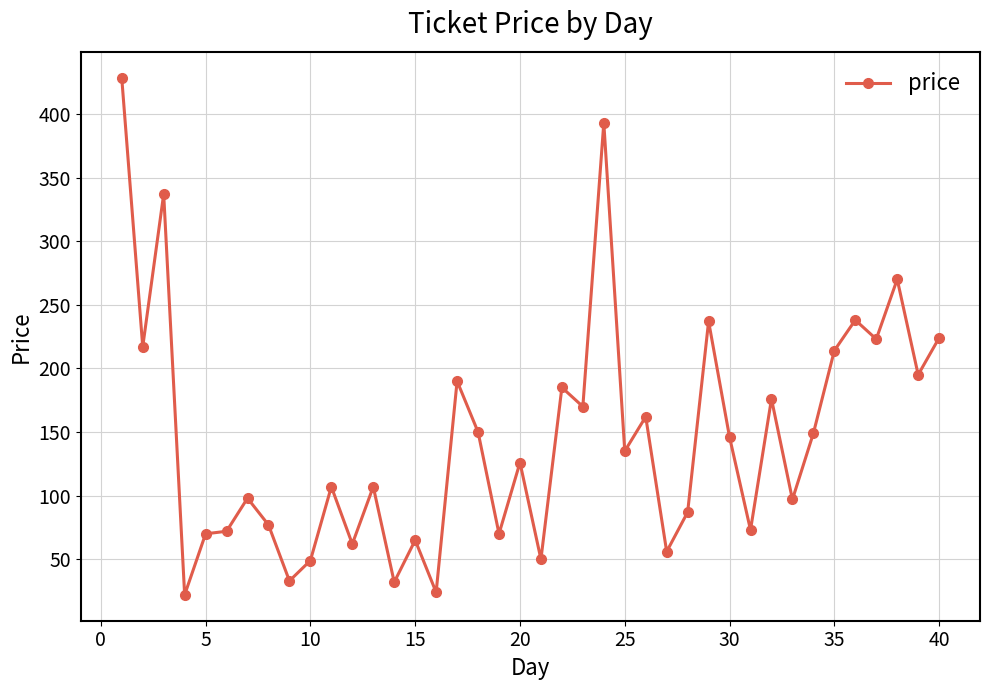

True or false: there are more than 0 points higher than both neighbors.

True